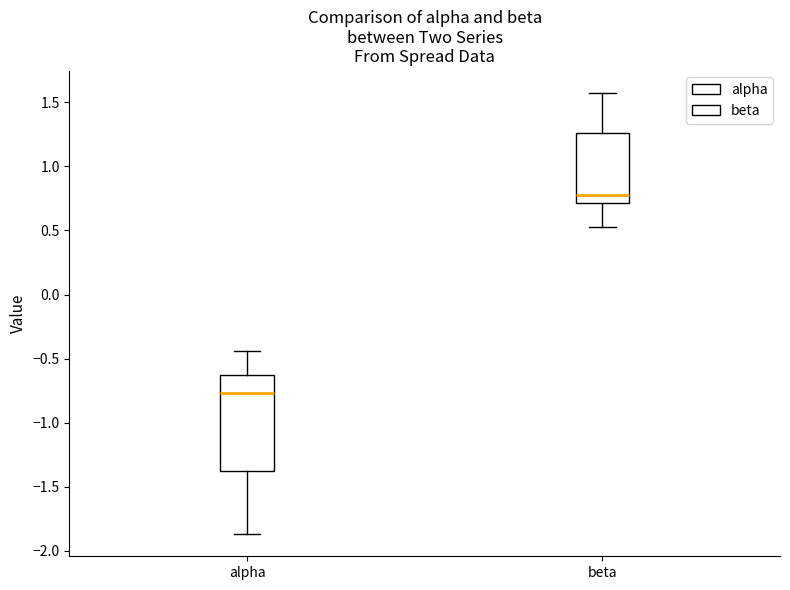

Reading left to right, transcribe this box plot: for each box, give where its median line is, the range the box spans, and where its two whiskers end, as read against the y-axis. The values are not printed on the chart, so give them approximately, as read against the axis.

alpha: median -0.75, box -1.40 to -0.65, whiskers -1.85 to -0.45
beta: median 0.80, box 0.70 to 1.25, whiskers 0.50 to 1.60